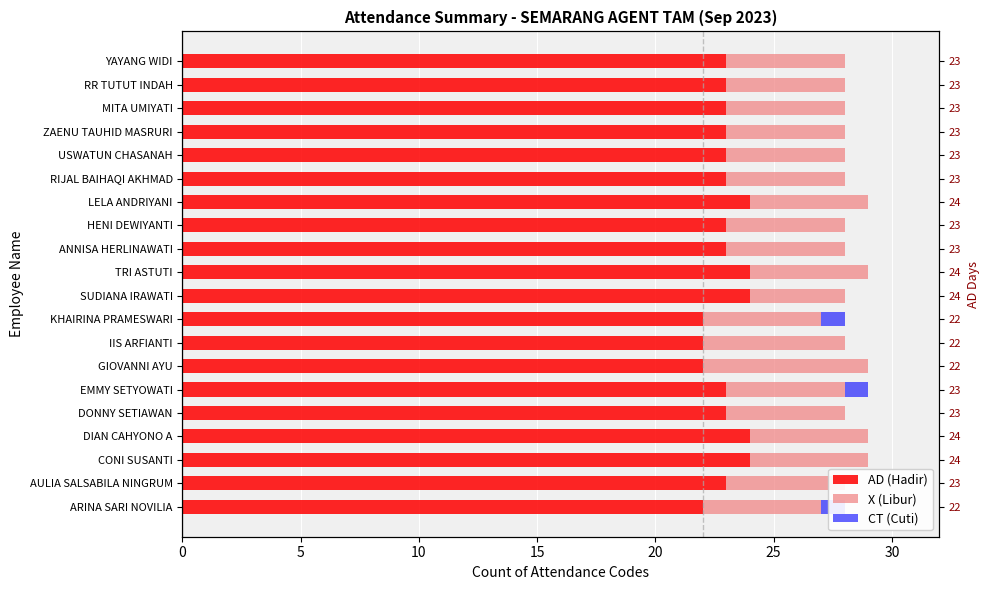

Rank the series at YAYANG WIDI from lowest to highest value.

CT (Cuti), X (Libur), AD (Hadir)